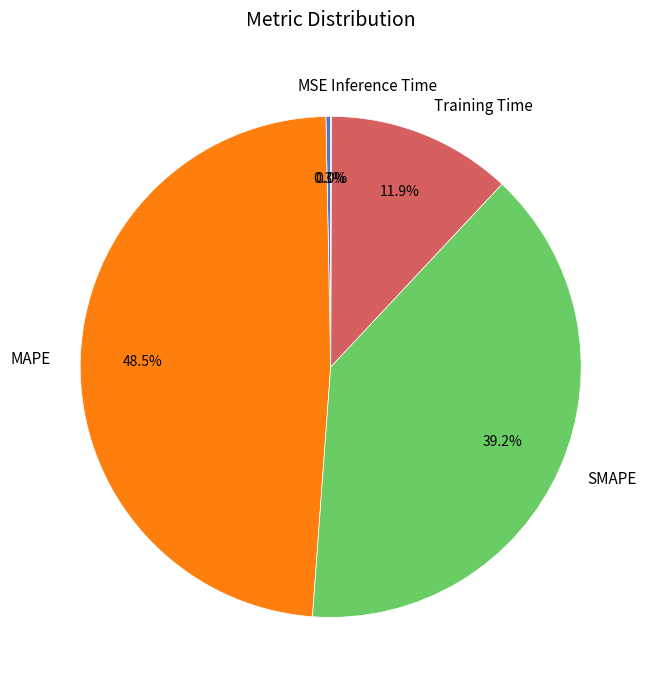

Which slice is the largest?

MAPE